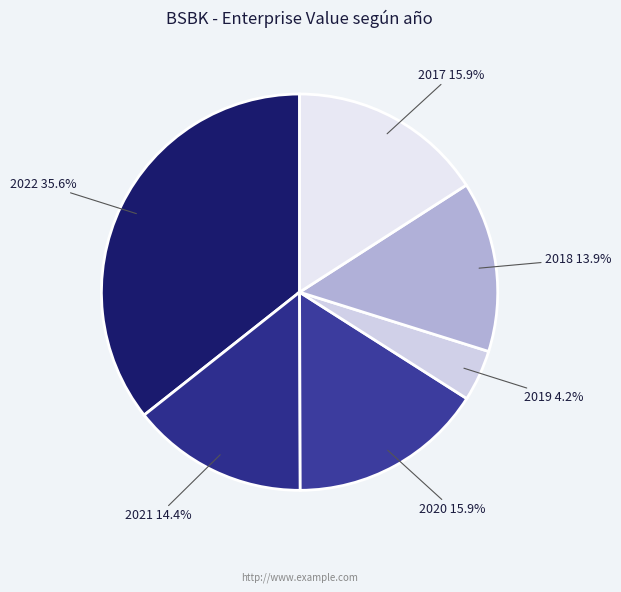

What is the ratio of the value at 2019 to the value at 2017?

0.3